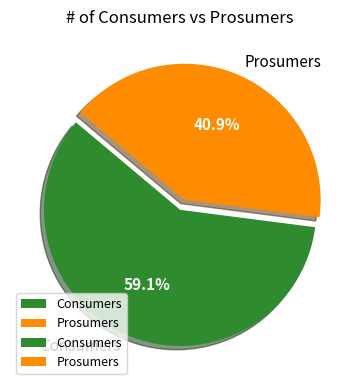

Combined, what portion of the pie is Consumers and Prosumers?

100.0%